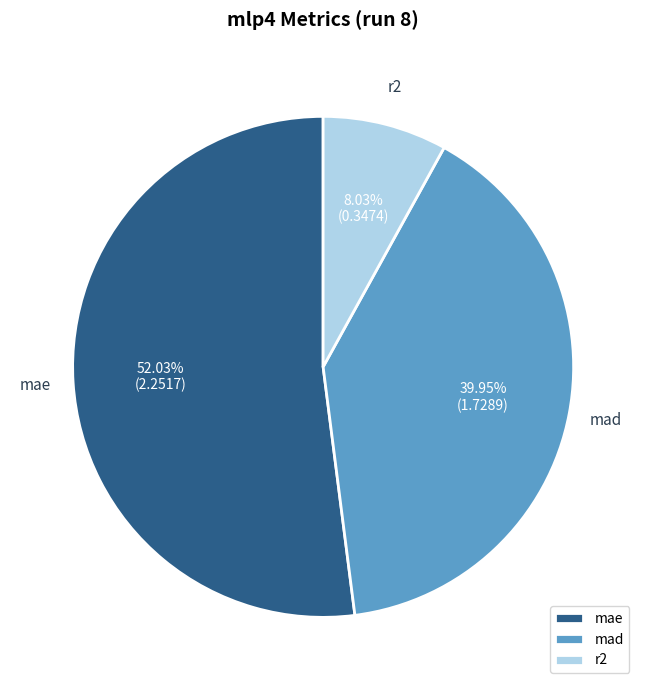

To the nearest percent, what is the combined percentage of mae and mad?

92%